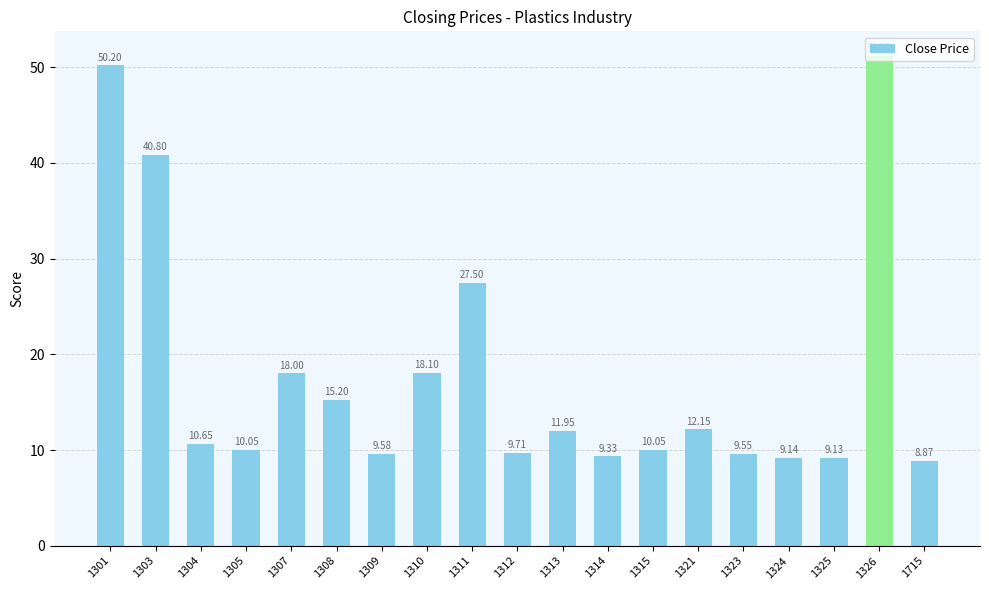

Which has a higher value, 1312 or 1315?

1315